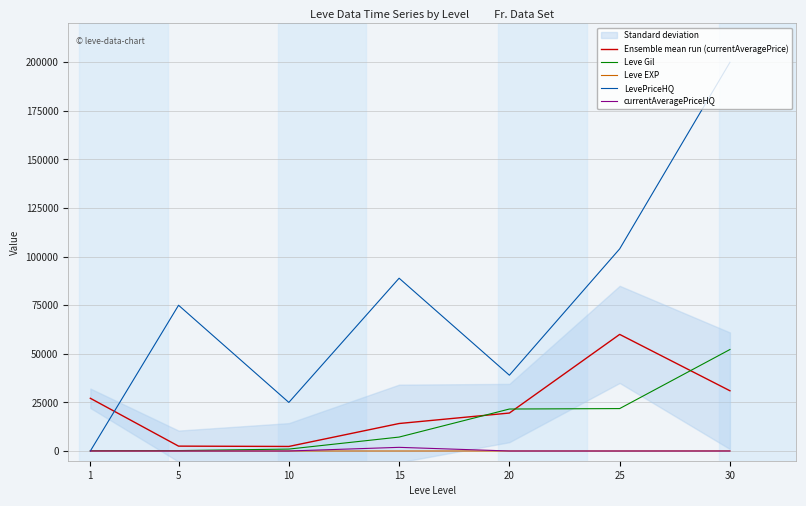

Reading left to right, transcribe all the data shown in this chart.

Ensemble mean run (currentAveragePrice): 27128	2507	2342	14149	19535	59999	30999
Leve Gil: 160	220	990	7170	21600	21830	52220
Leve EXP: 1	5	9	7	21	21	52
LevePriceHQ: 0	75000	25000	88916	39000	104000	199999
currentAveragePriceHQ: 0	0	0	1885	0	0	0